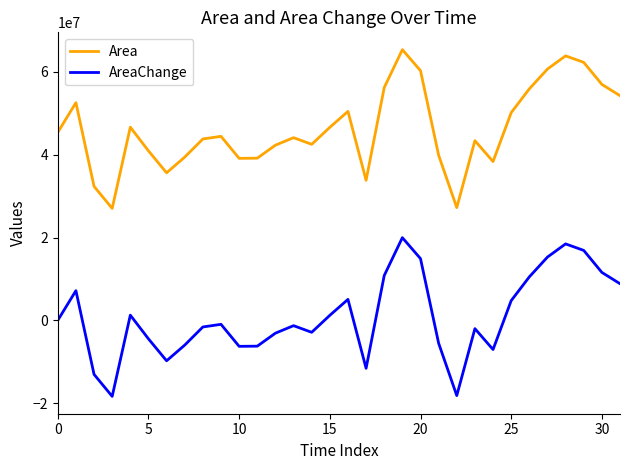

What is the highest value of the AreaChange series?

19966500